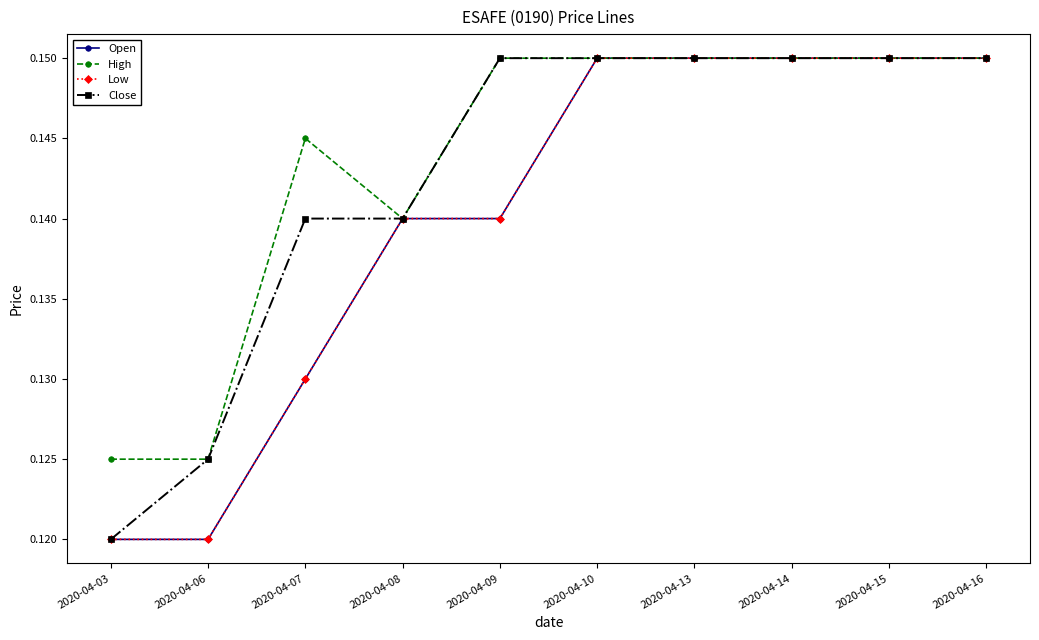

At which label is Open closest to 0?

2020-04-03